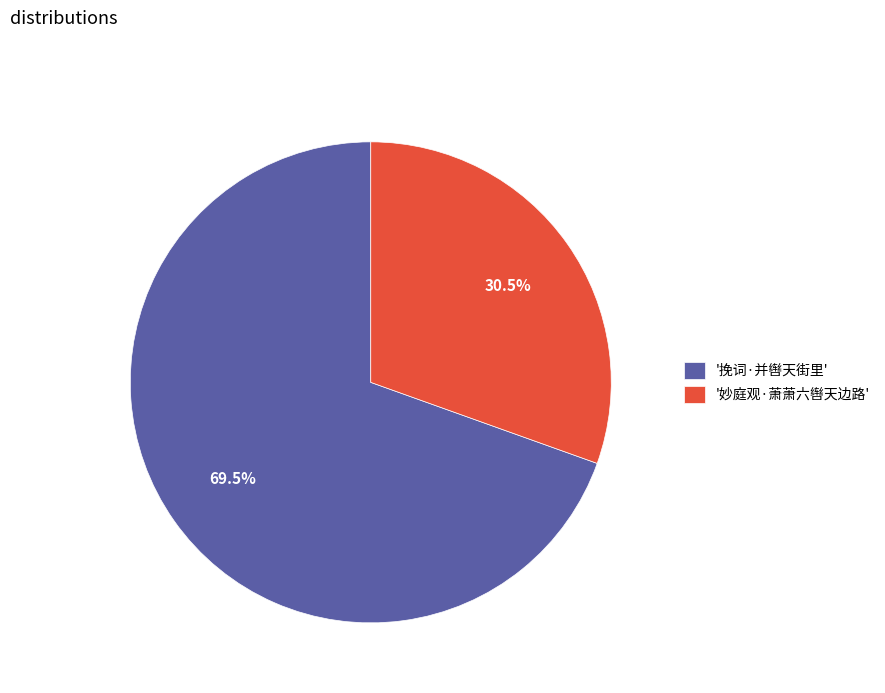

Which slice represents more than half of the pie?

'挽词·并辔天街里'